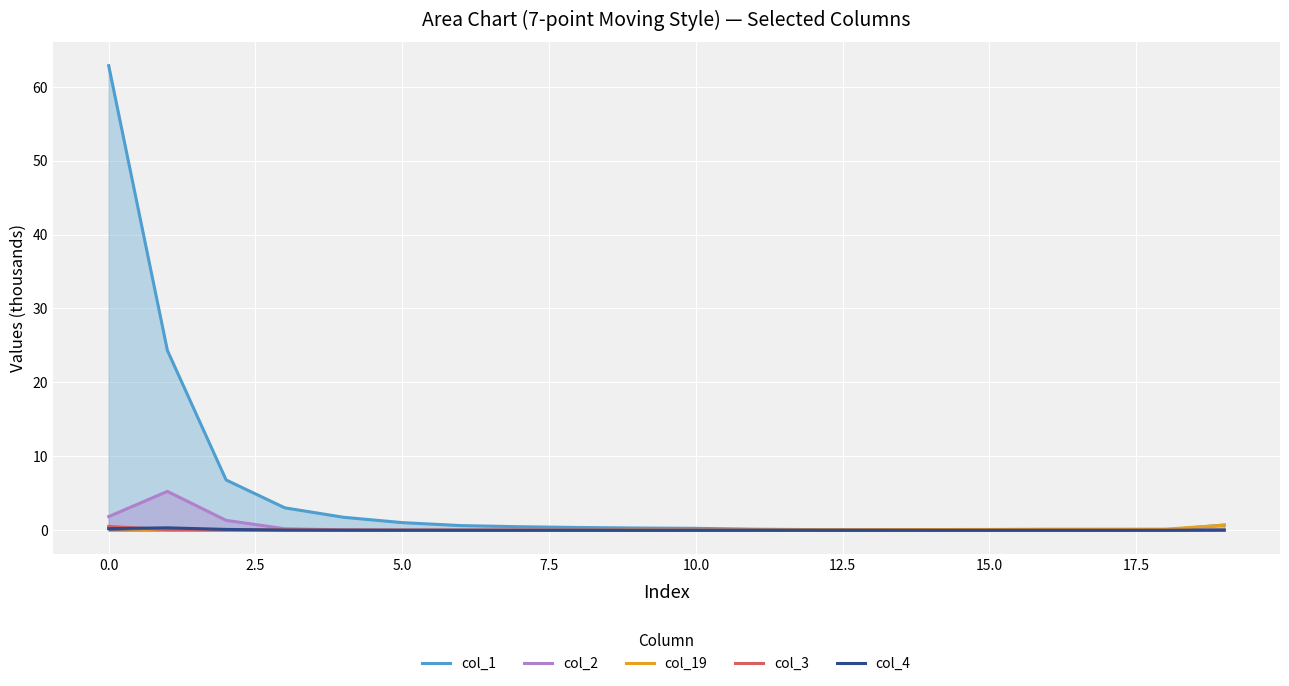

Which series has the largest total across all categories?

col_1